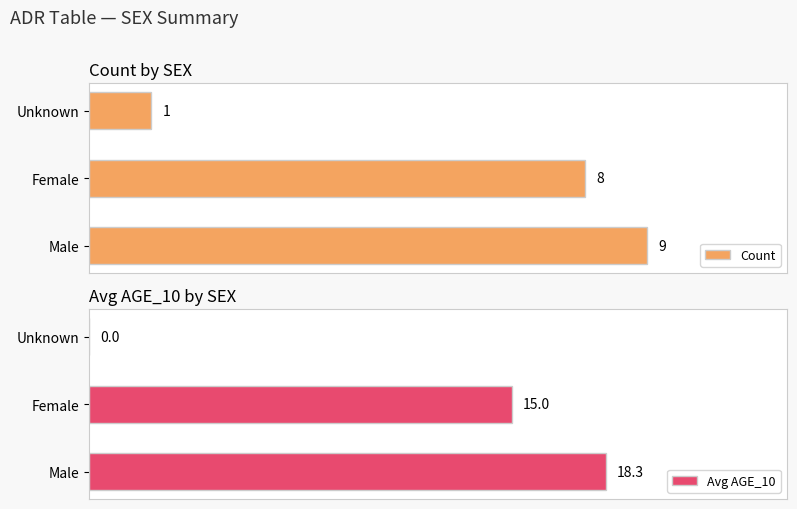

List the labels in order of Count value, largest first.

Male, Female, Unknown